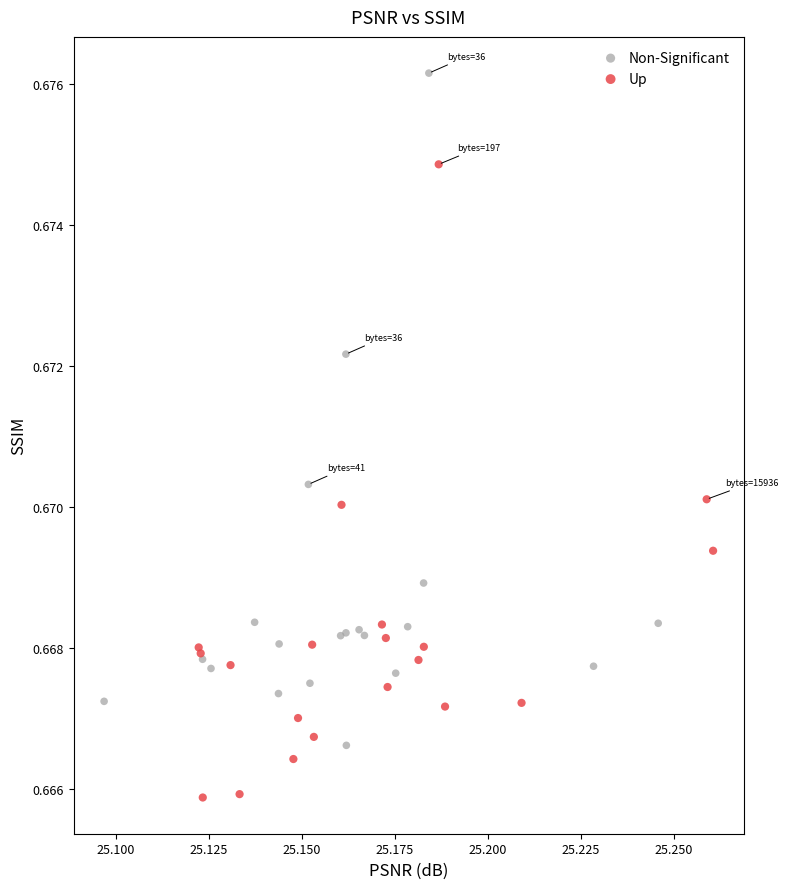

Which series reaches the minimum Y coordinate?

Up